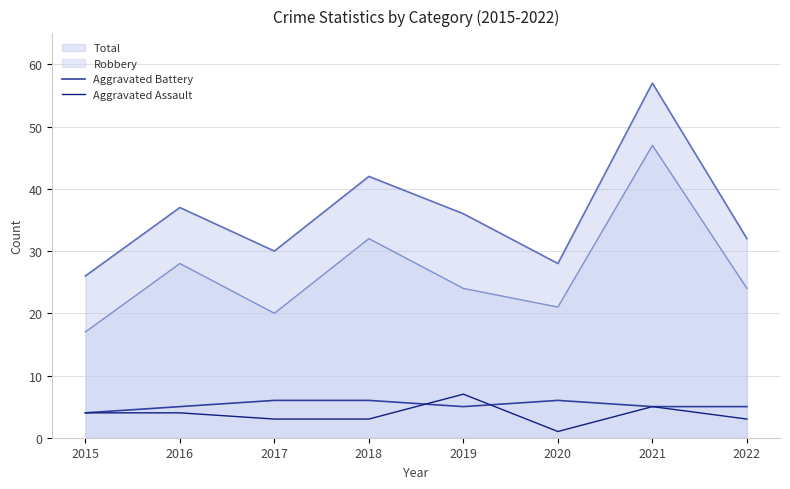

How many lines are shown in the chart?

4